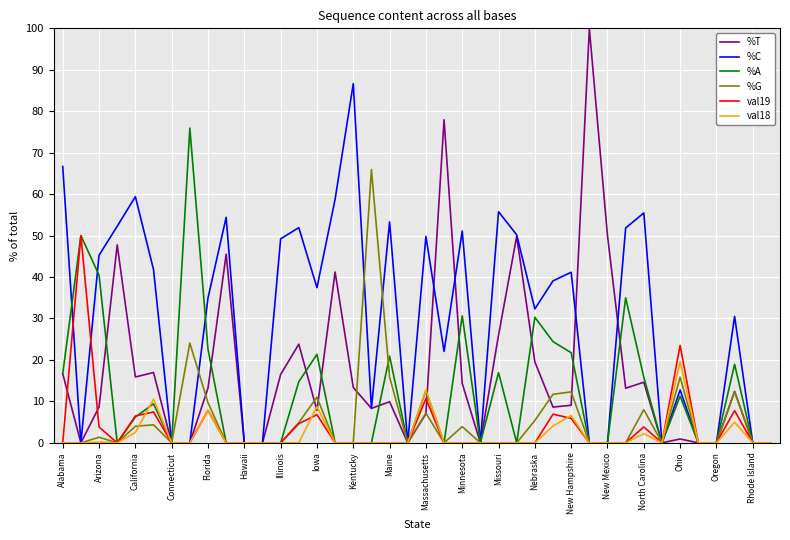

List the series in order of their peak value, lowest first.

val18, val19, %G, %A, %C, %T